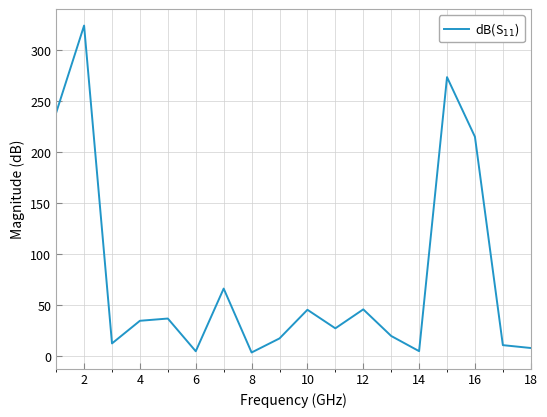

What is the difference between the maximum and minimum values?

320.7